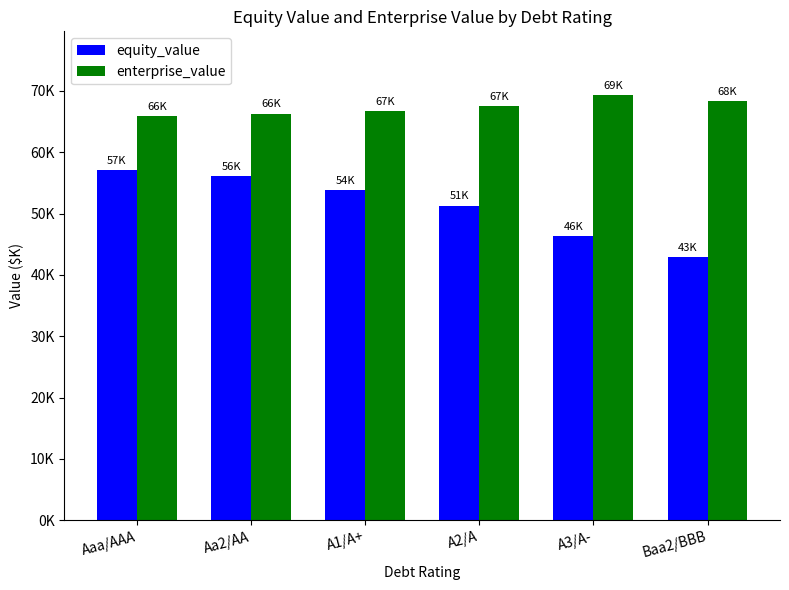

What position from the left is A2/A?

4